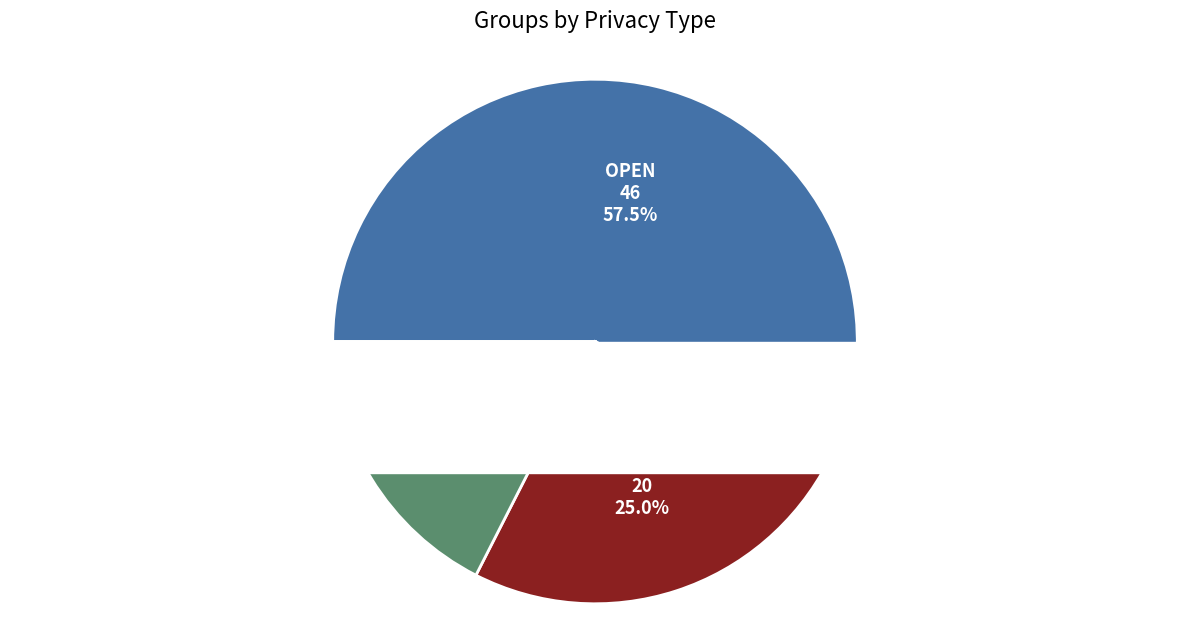

Is it true that CLOSED is 30% of the pie?

False